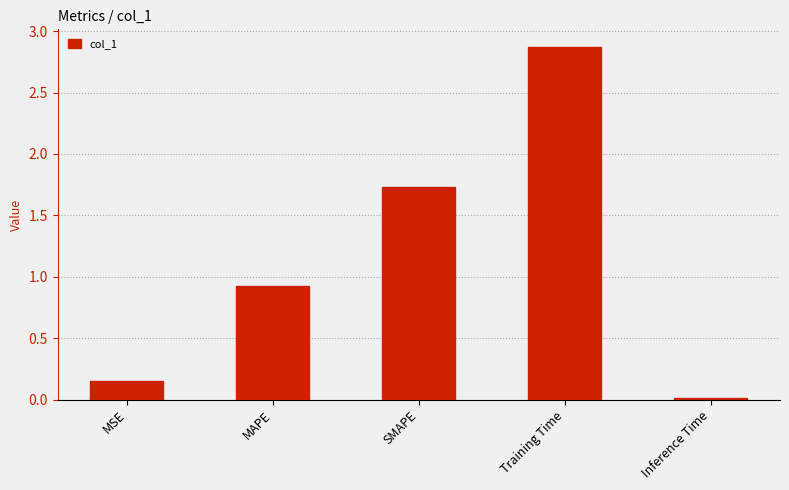

True or false: the data shows 0.9 at MAPE.

True